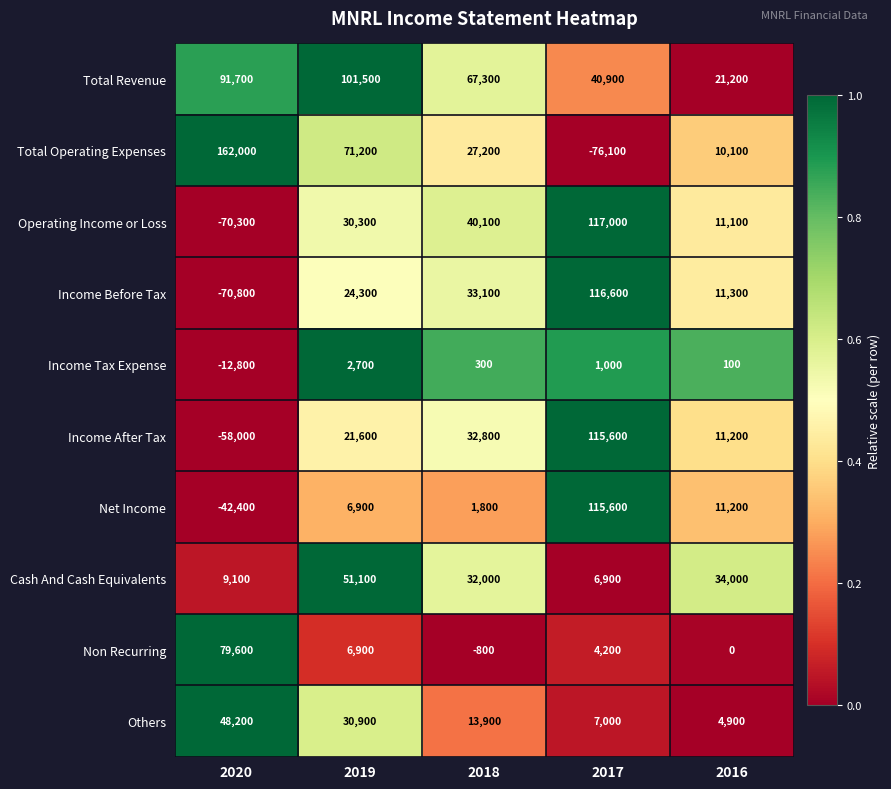

What is the sum of all Net Income values?

93100